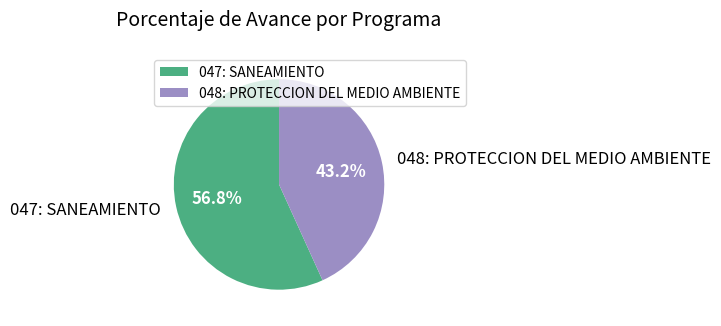

To the nearest percent, what portion does 047: SANEAMIENTO represent?

57%